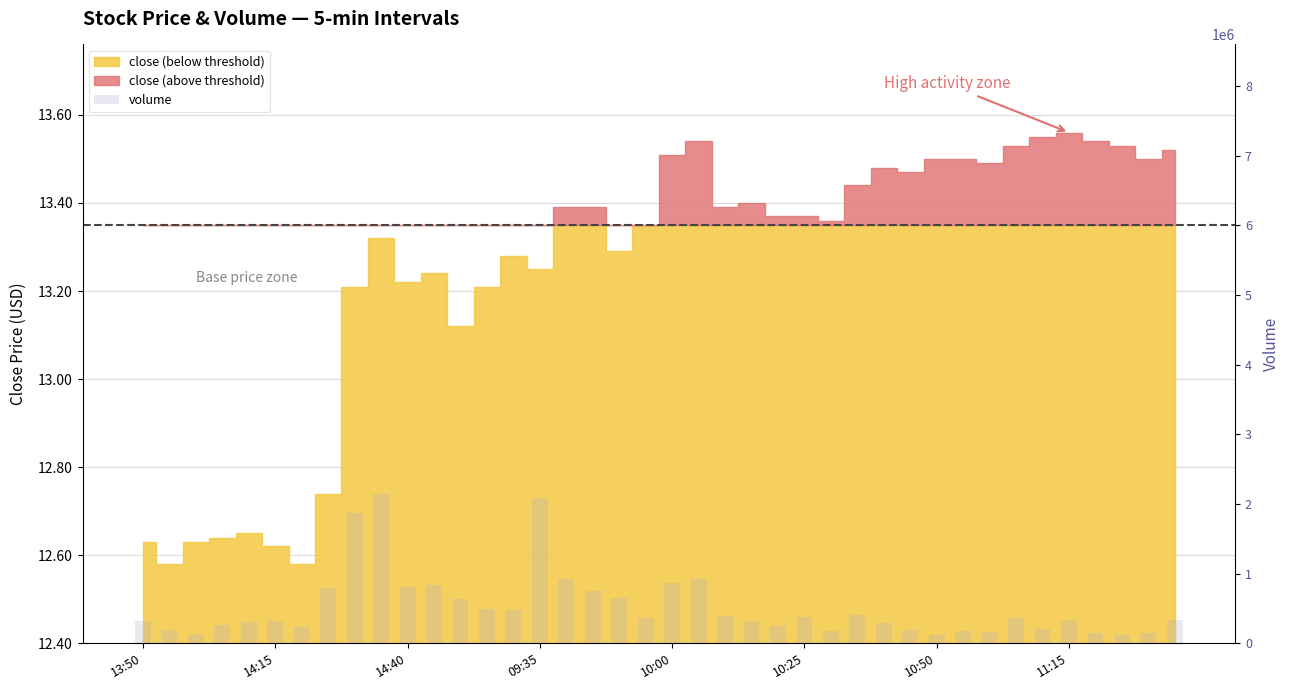

What is the sum of the values at 14:15 and 34?

396100